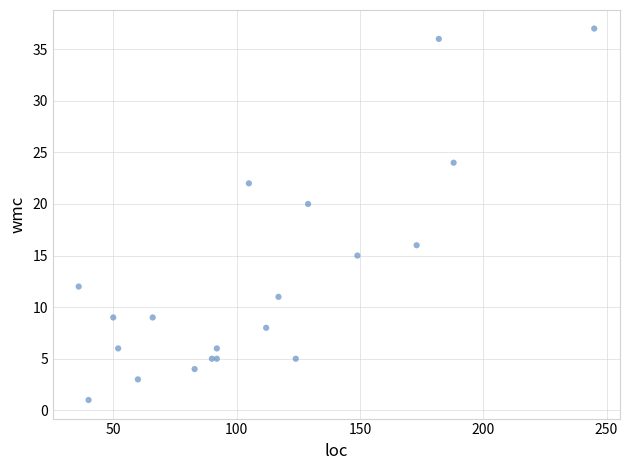

What Y value in the scatter plot is closest to 19?

20